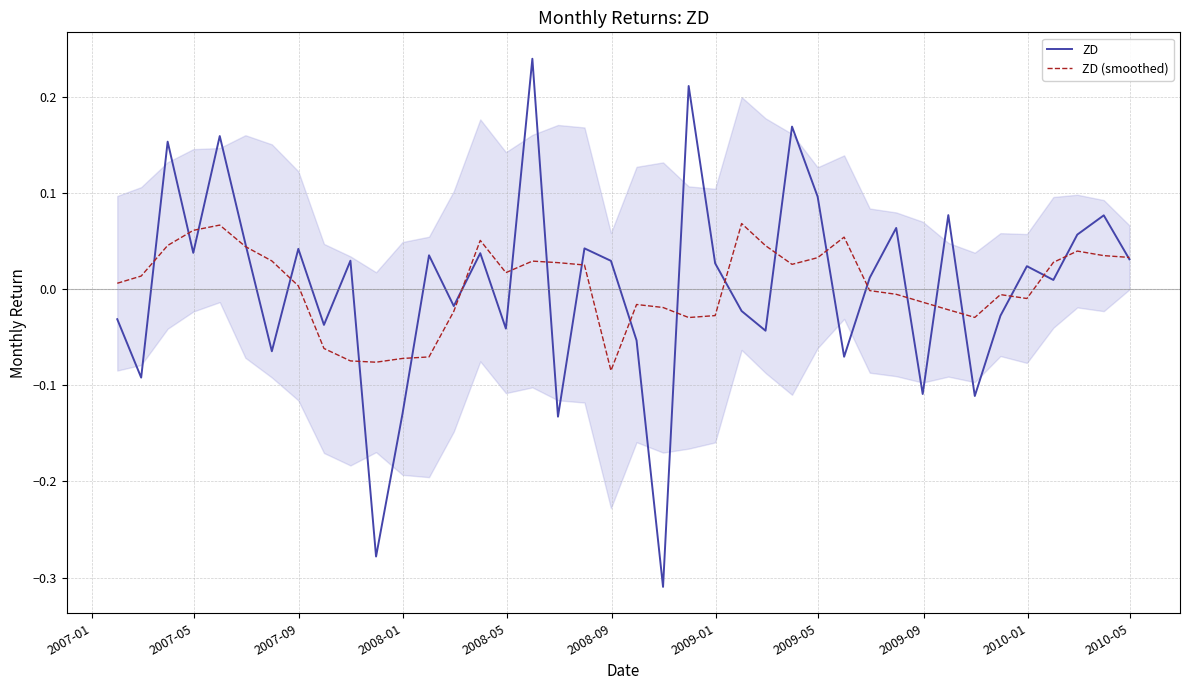

What are all the series names shown in the legend?

ZD, ZD (smoothed)